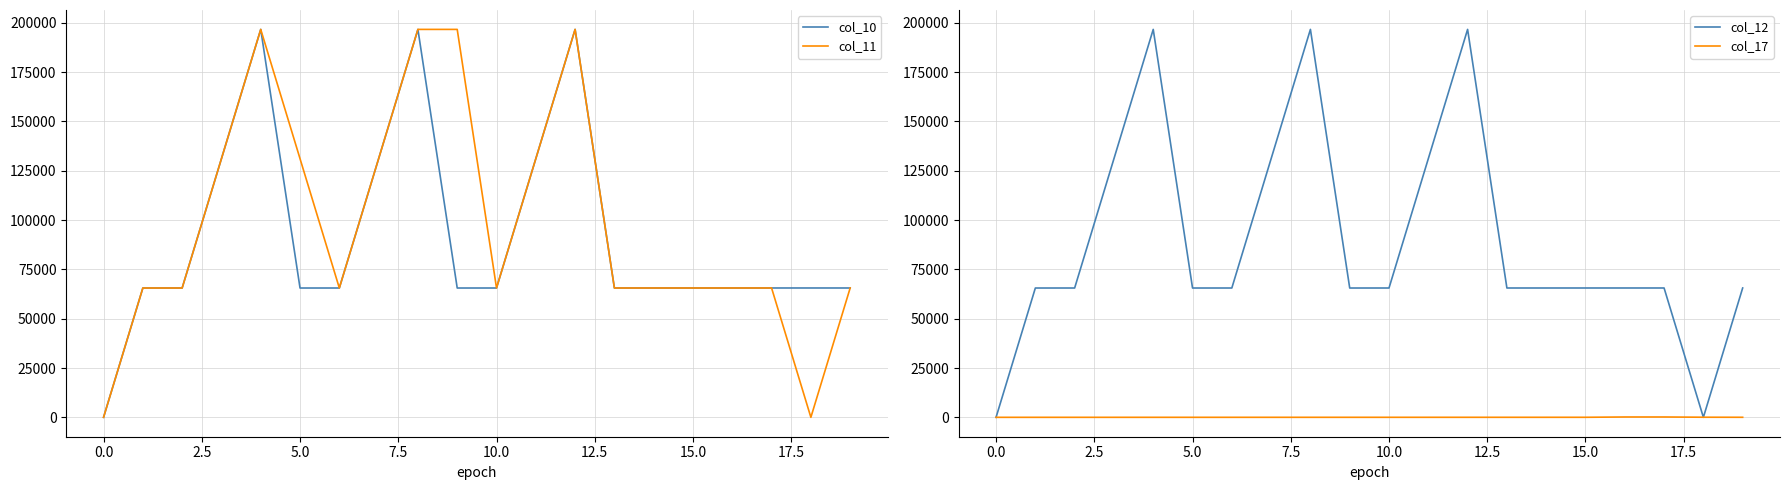

Does the chart have visible grid lines?

Yes